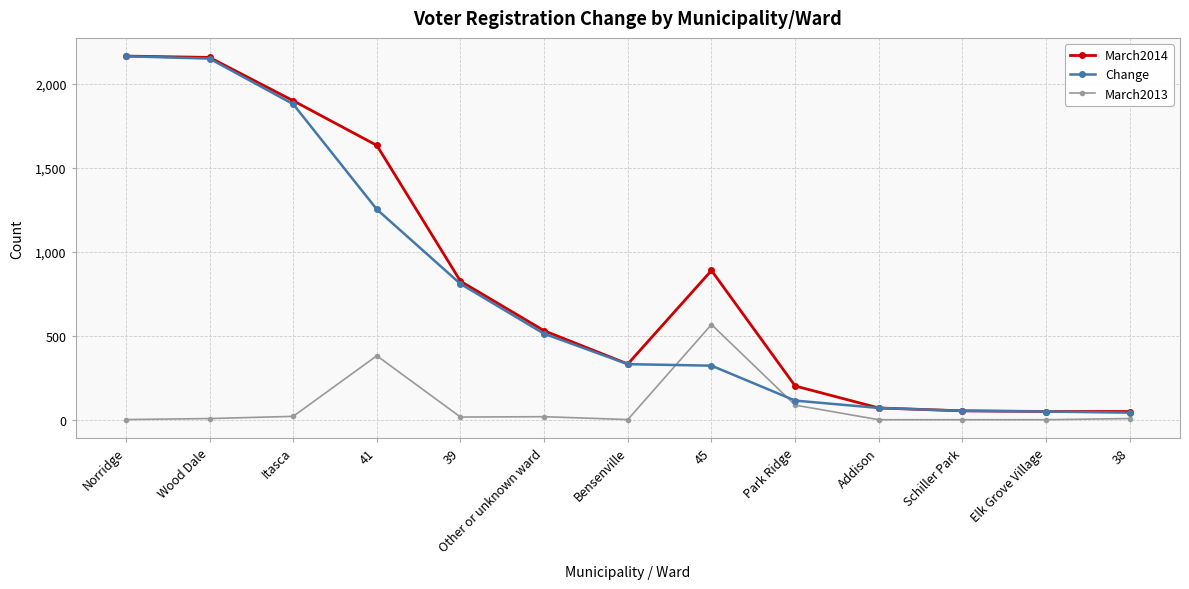

The value of March2014 at 39 is 1345. True or false?

False